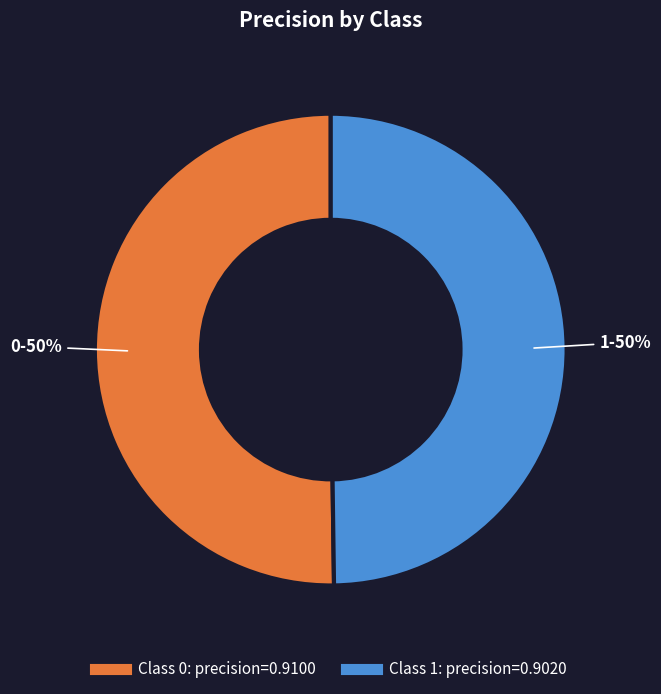

To the nearest percent, what is the average slice percentage?

50%